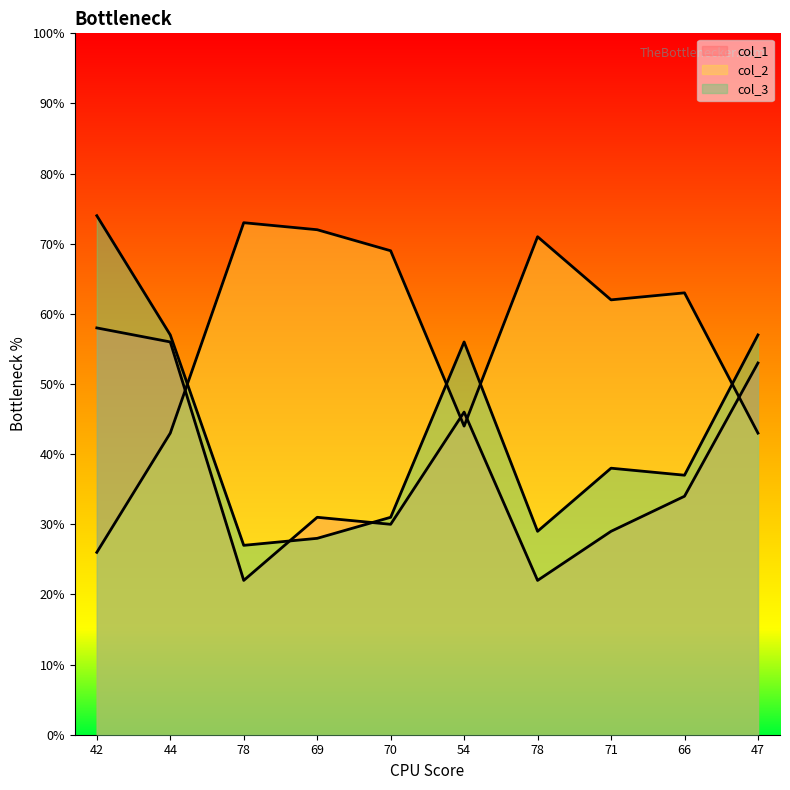

How many distinct data groups are displayed?

3